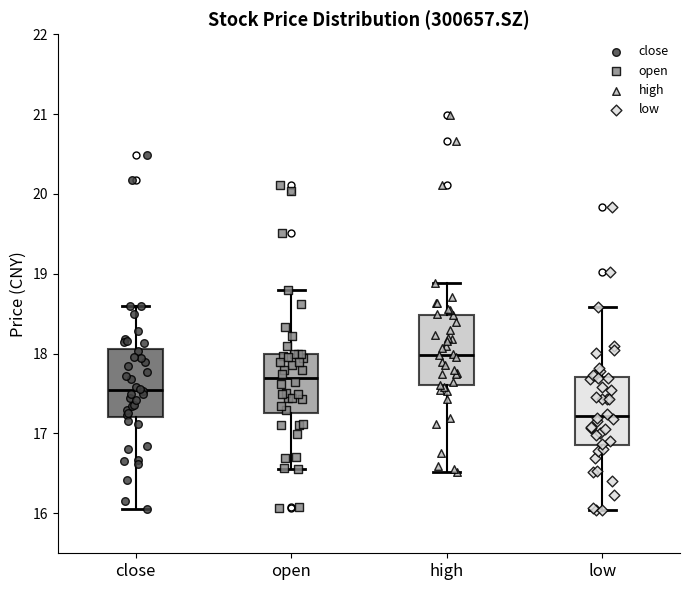

Where does the median line of the box for high sit on the y-axis? The values are not printed on the chart, so give them approximately, as read against the axis.

18.0